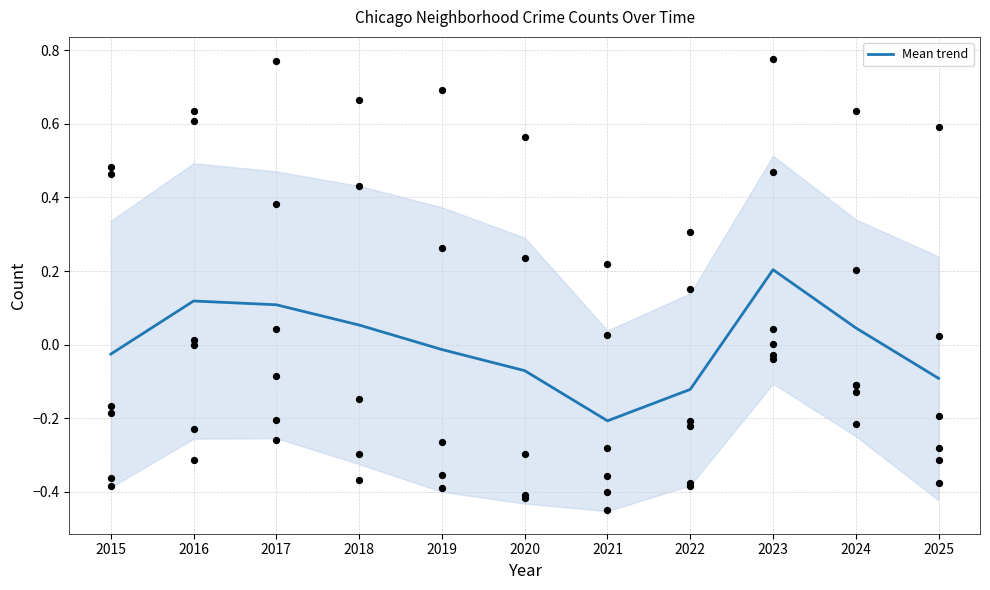

What is the change in value from 2017 to 2020?

-0.2